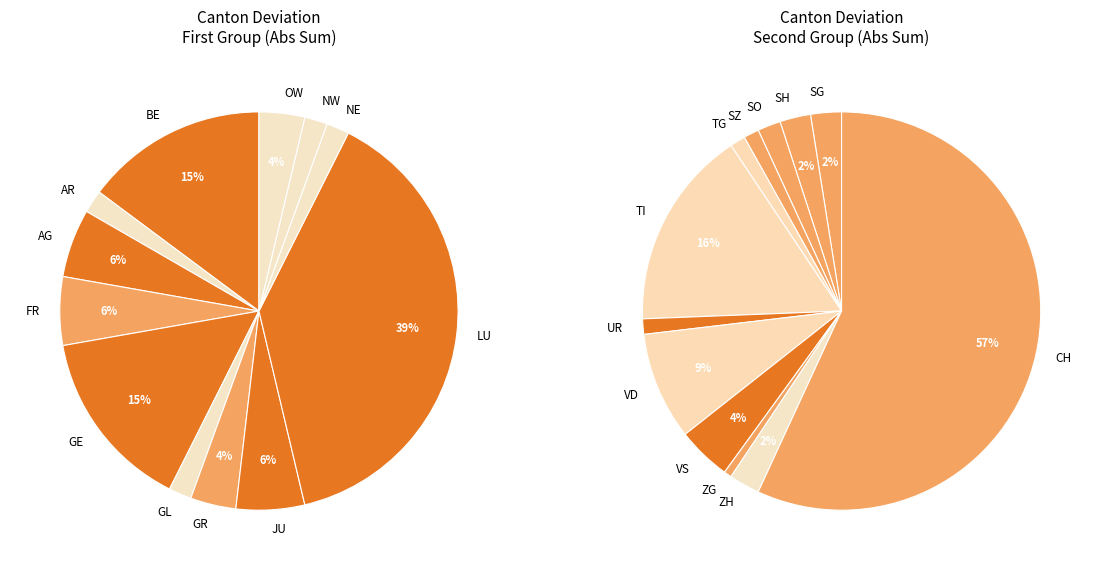

Which has a higher value, GR or SH?

GR